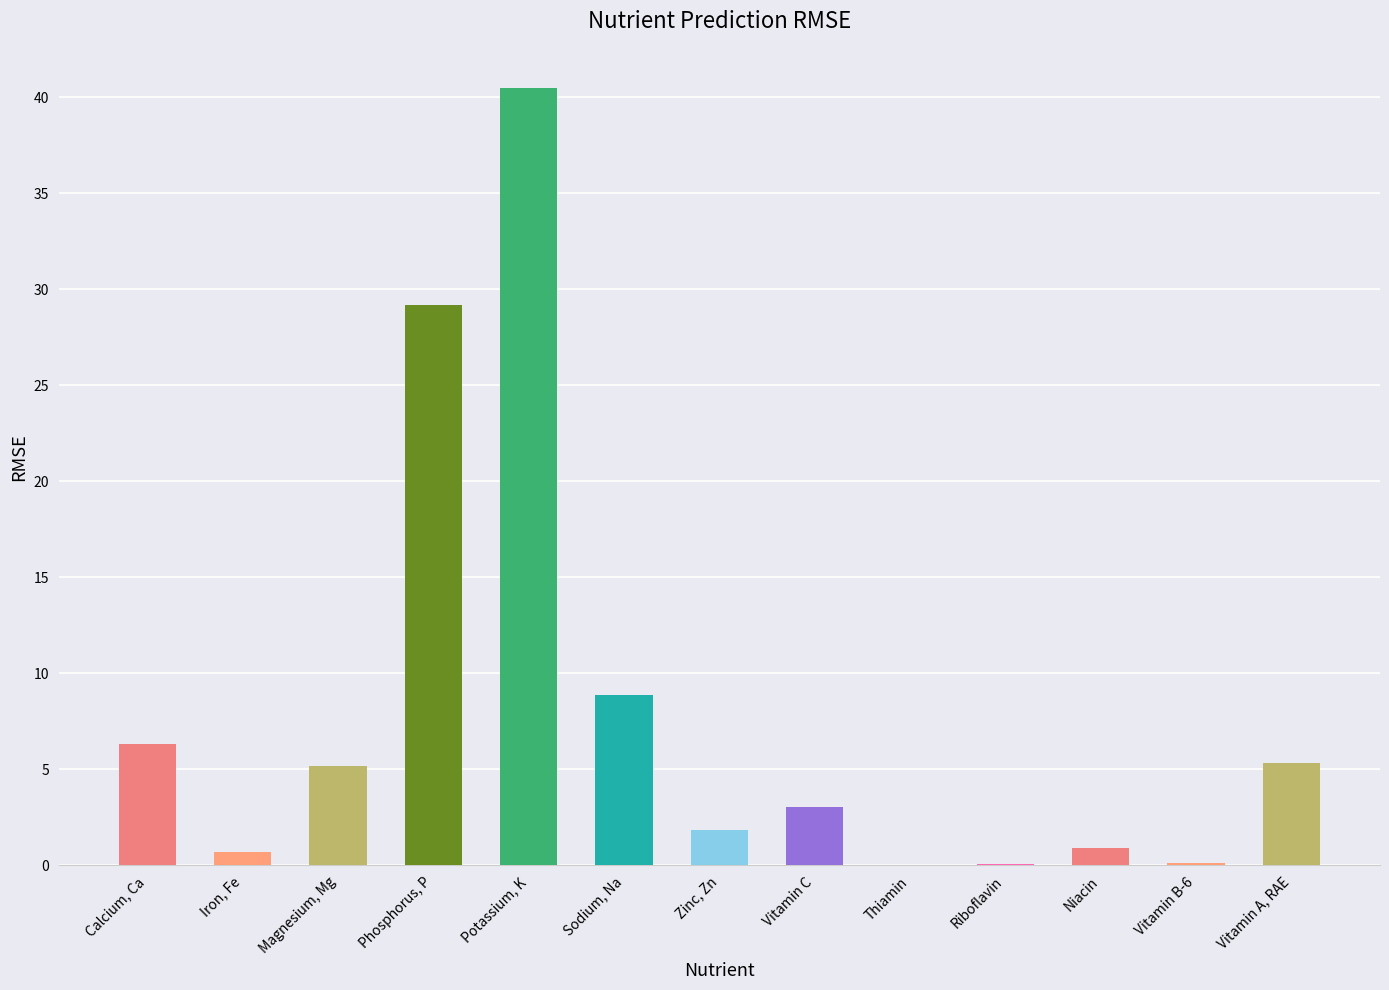

Are the bars horizontal?

No